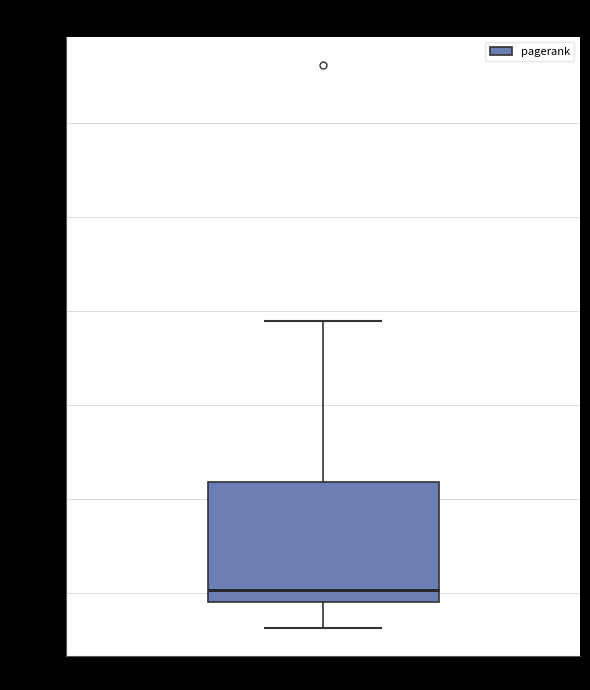

Transcribe this box plot: give where the median line is, the range the box spans, and where the two whiskers end, as read against the y-axis. The values are not printed on the chart, so give them approximately, as read against the axis.

median 0.010, box 0.009 to 0.022, whiskers 0.006 to 0.039